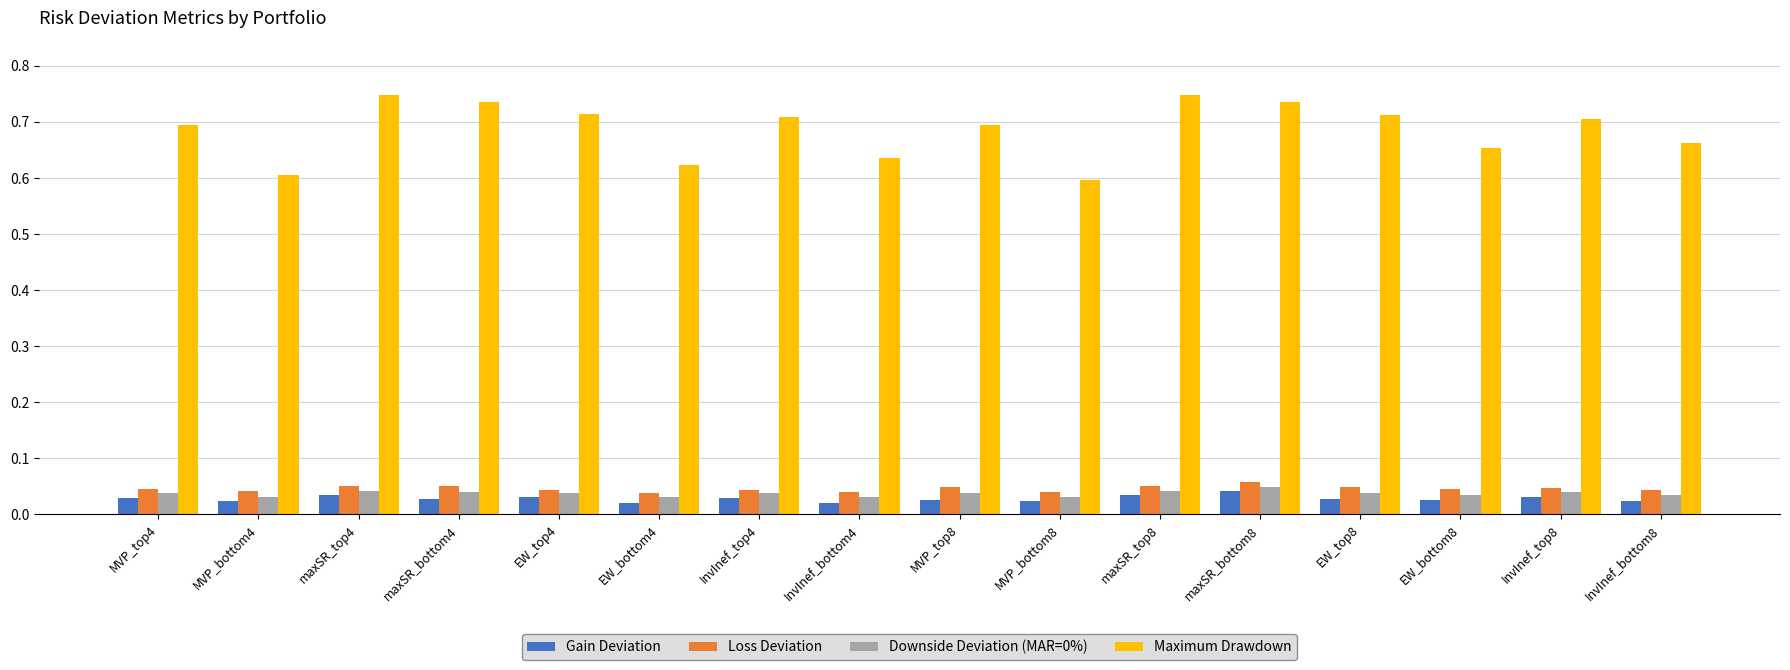

Which series has the largest total across all categories?

Maximum Drawdown